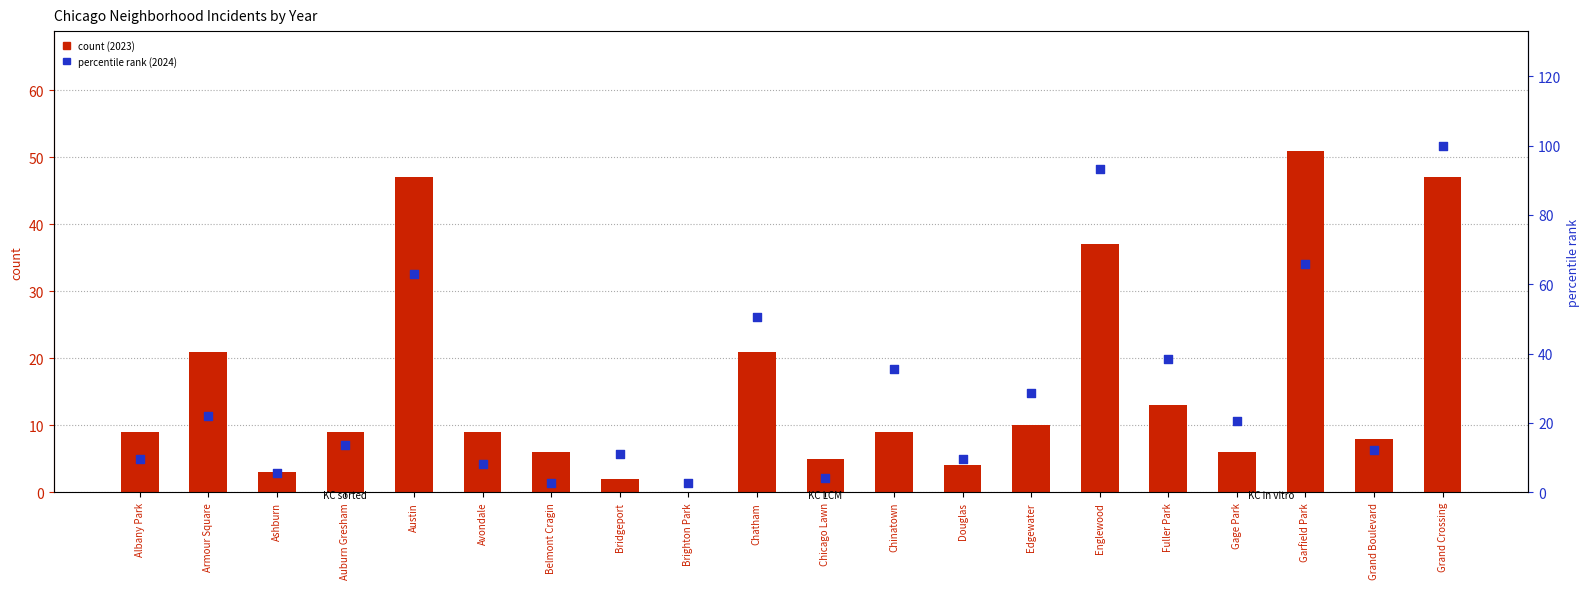

Is the value of 2024 percentile rank at Chicago Lawn greater than the value of 2023 count at Grand Boulevard?

No